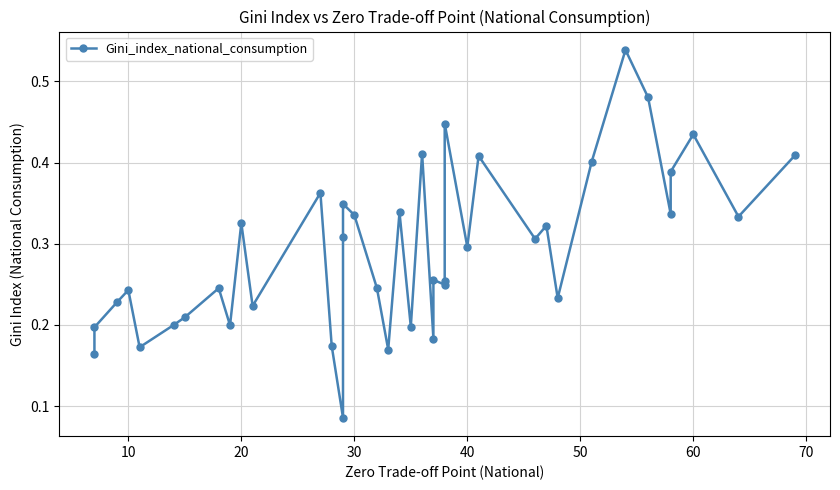

Count the values in the range 0 to 1.

40